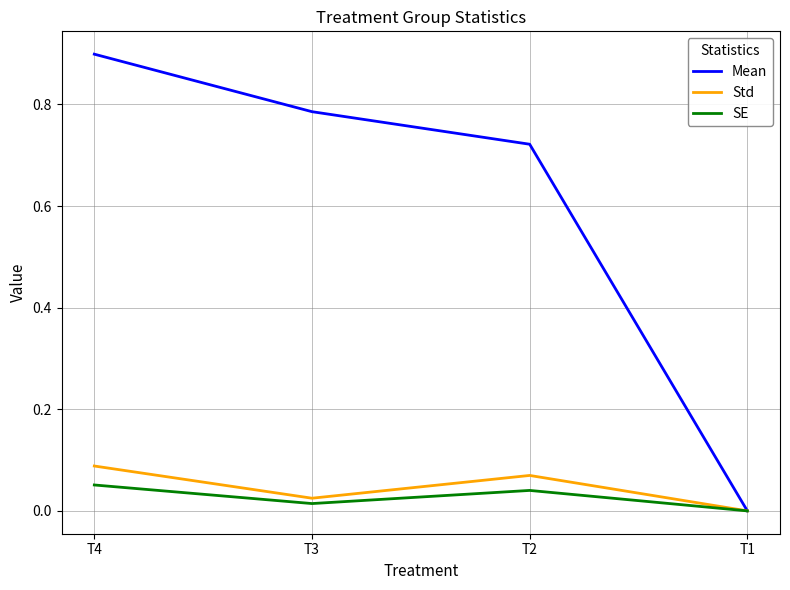

What is the maximum value shown in the chart?

0.9